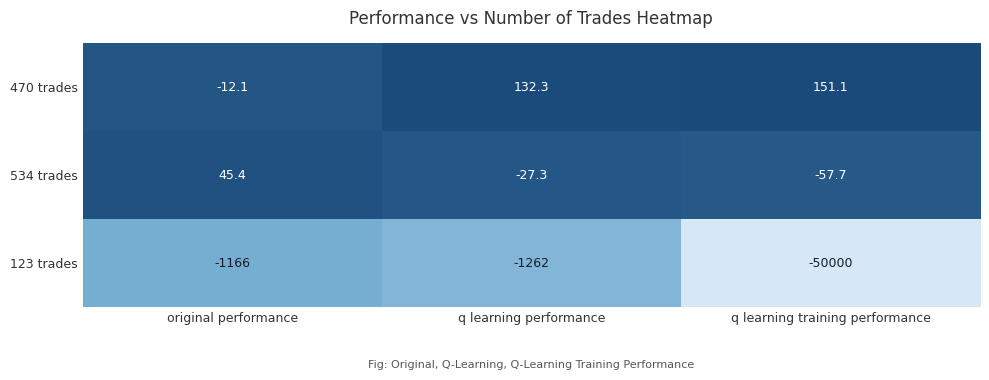

What is the minimum value shown in the chart?

-50000.0